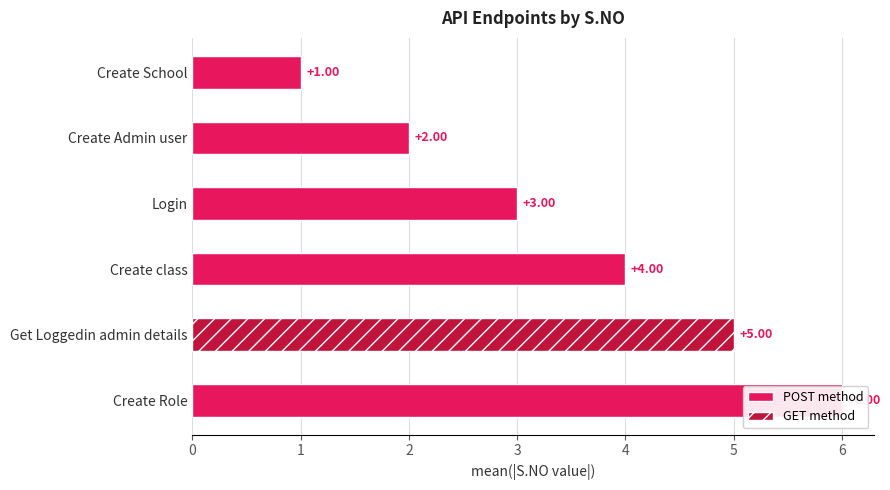

How many bars are there in total?

6